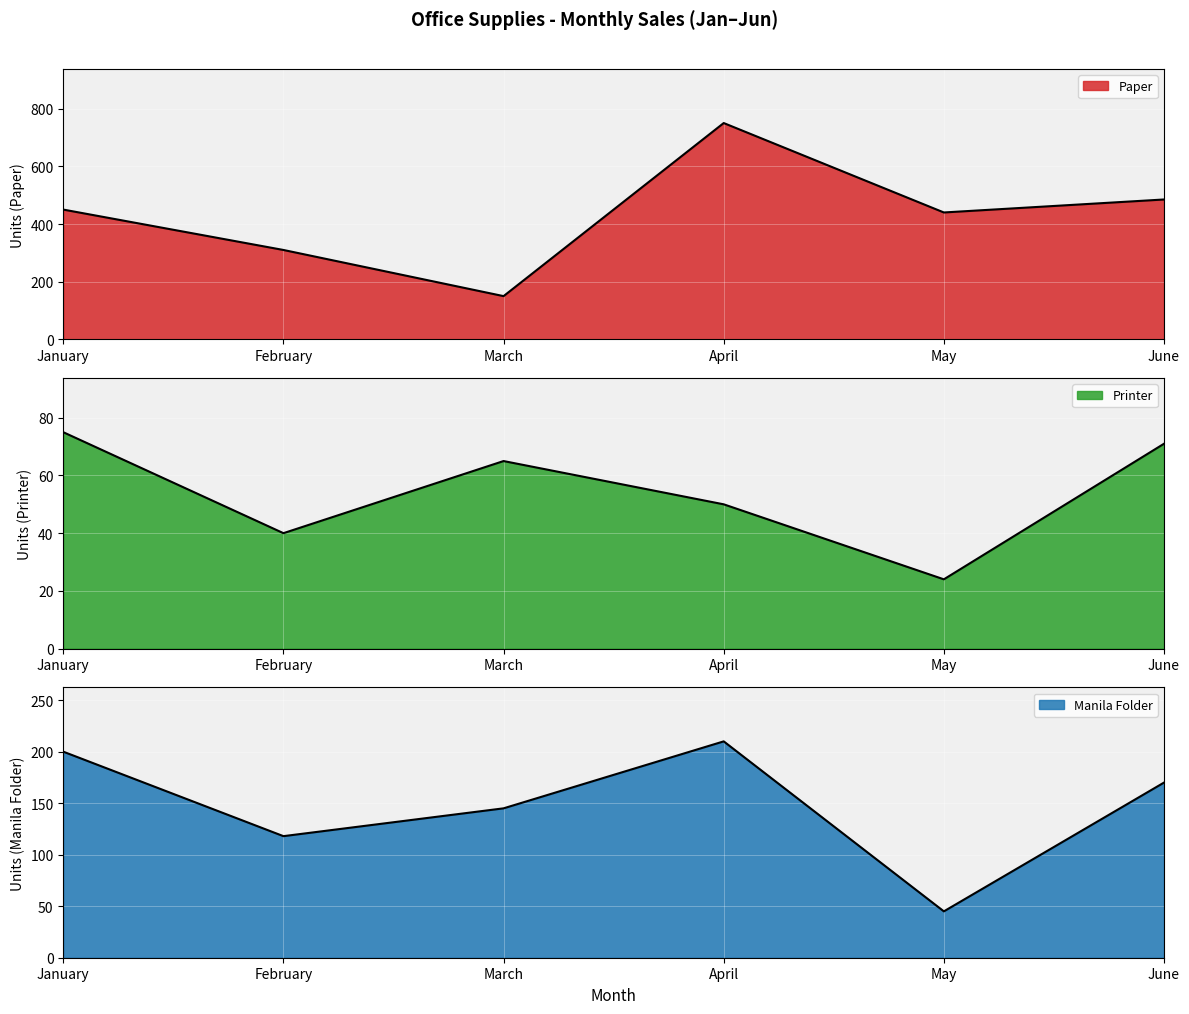

Is it true that Manila Folder equals 210 at April?

True